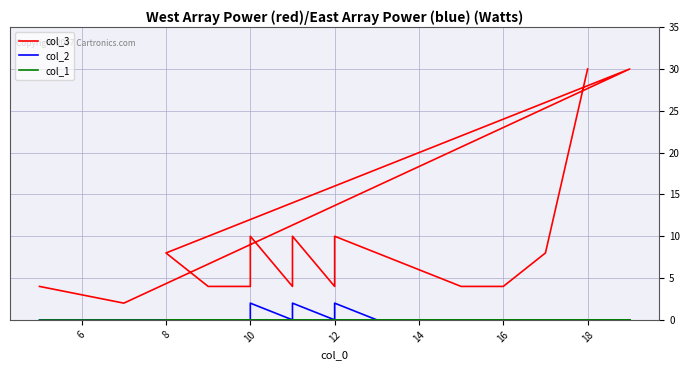

True or false: col_2 and col_3 cross at least once.

False